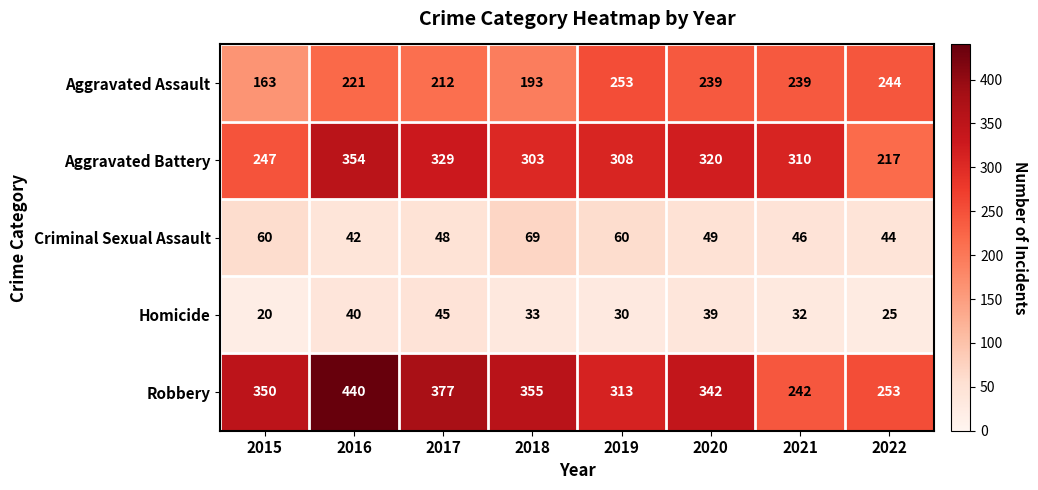

Which series has the widest spread of values?

Robbery